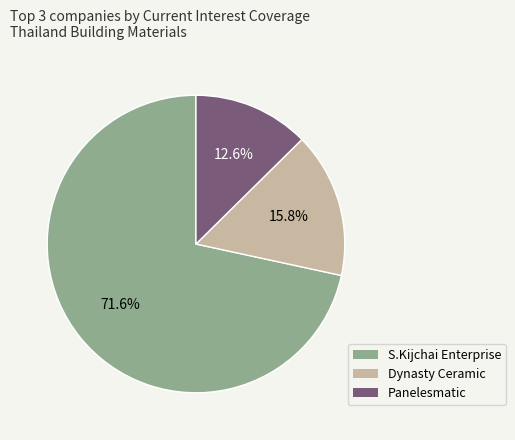

Does any single category account for the majority?

Yes